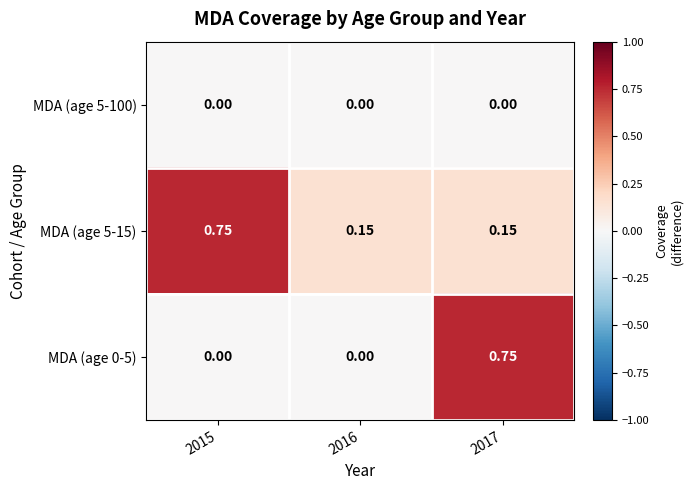

Is the value of MDA (age 5-100) at 2015 greater than the value of MDA (age 5-15) at 2015?

No